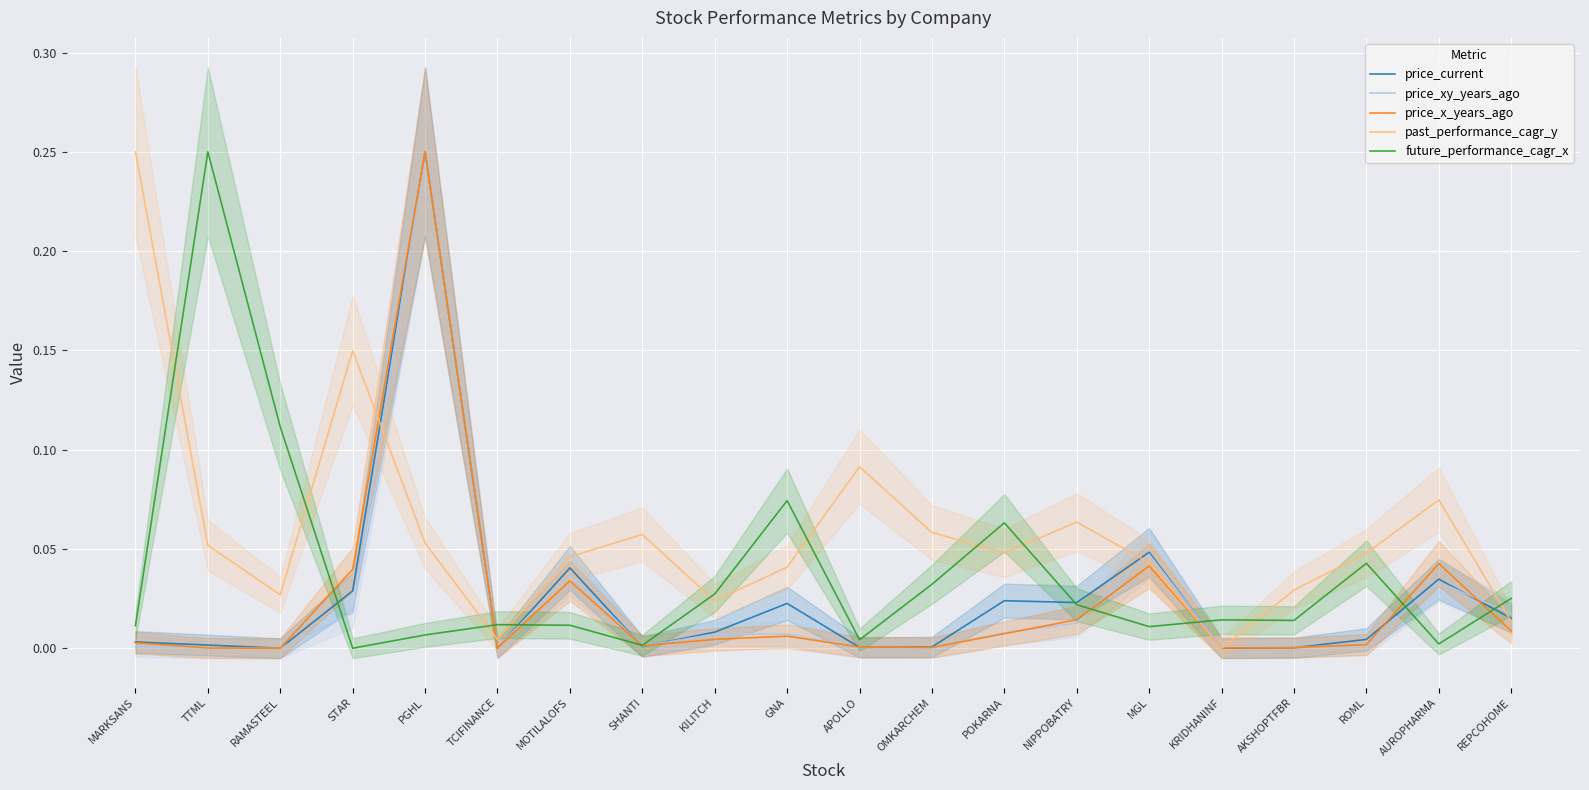

After their last crossing, which series has the higher values: past_performance_cagr_y or price_x_years_ago?

past_performance_cagr_y